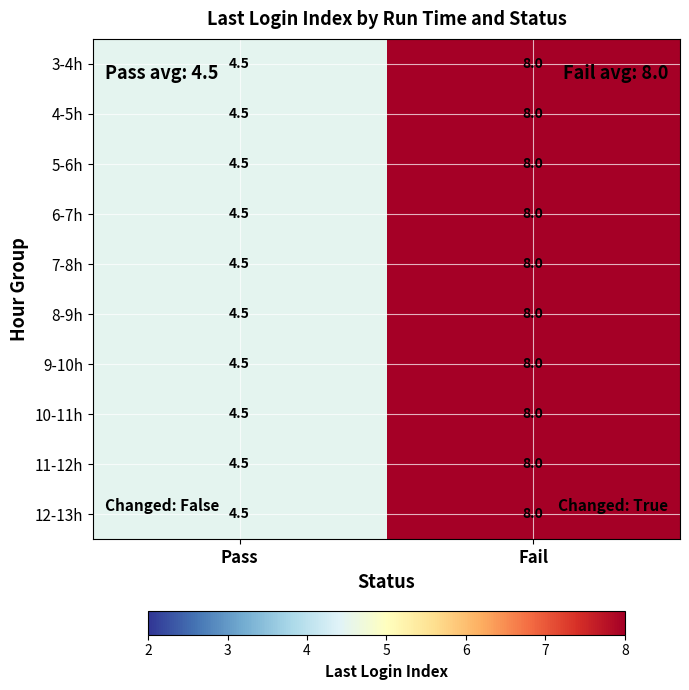

What is the minimum value shown in the chart?

4.5